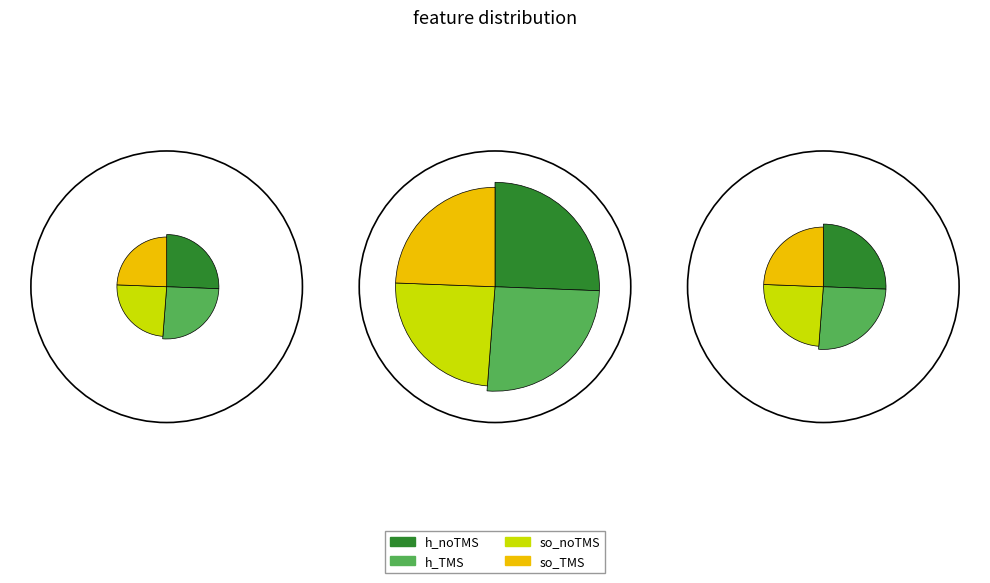

The h_TMS slice represents 26% of the pie. True or false?

True